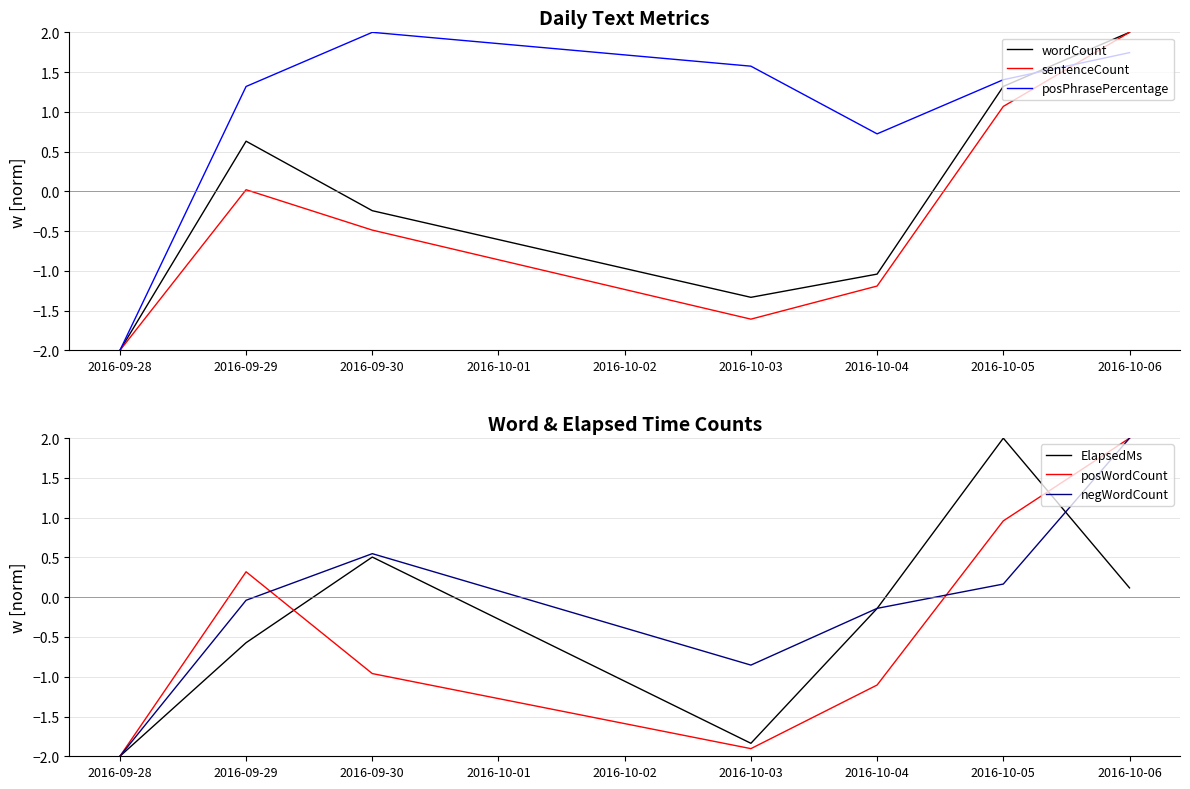

Rank the series by their maximum value, from highest to lowest.

wordCount, sentenceCount, posPhrasePercentage, ElapsedMs, posWordCount, negWordCount